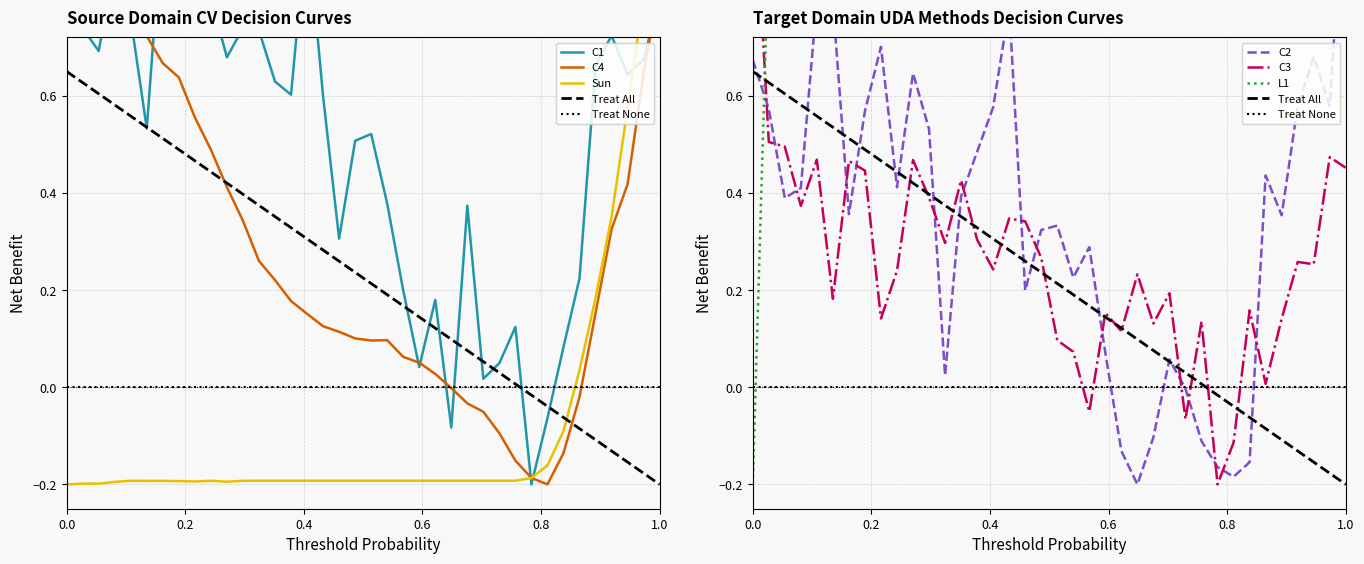

Does the chart have visible grid lines?

Yes